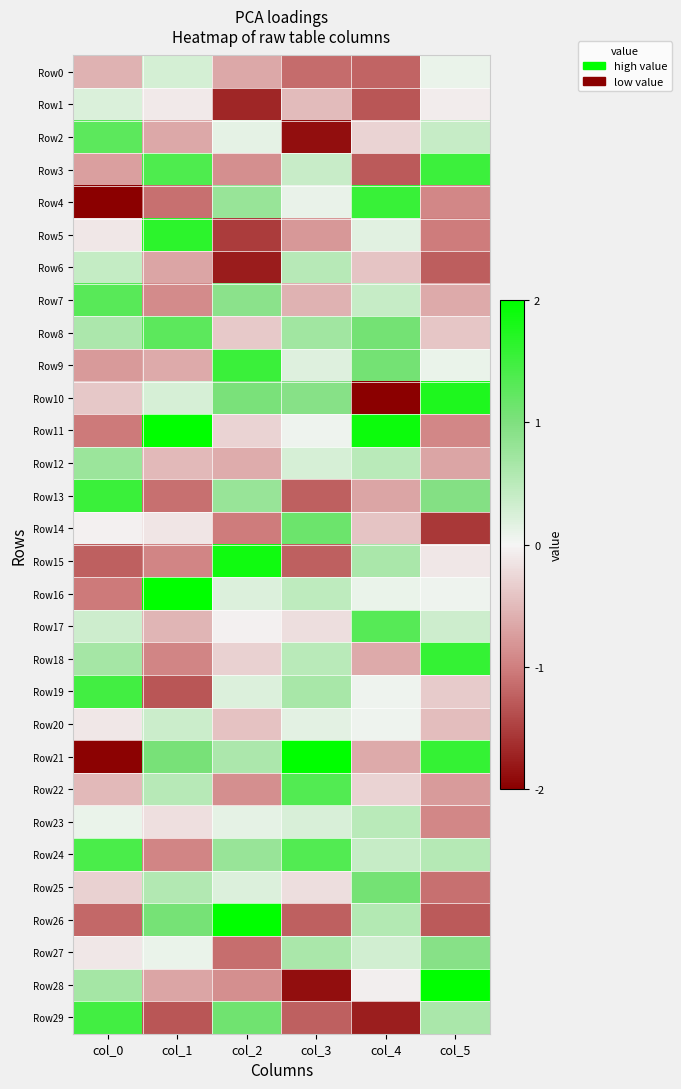

What is the smallest value displayed?

-2.7